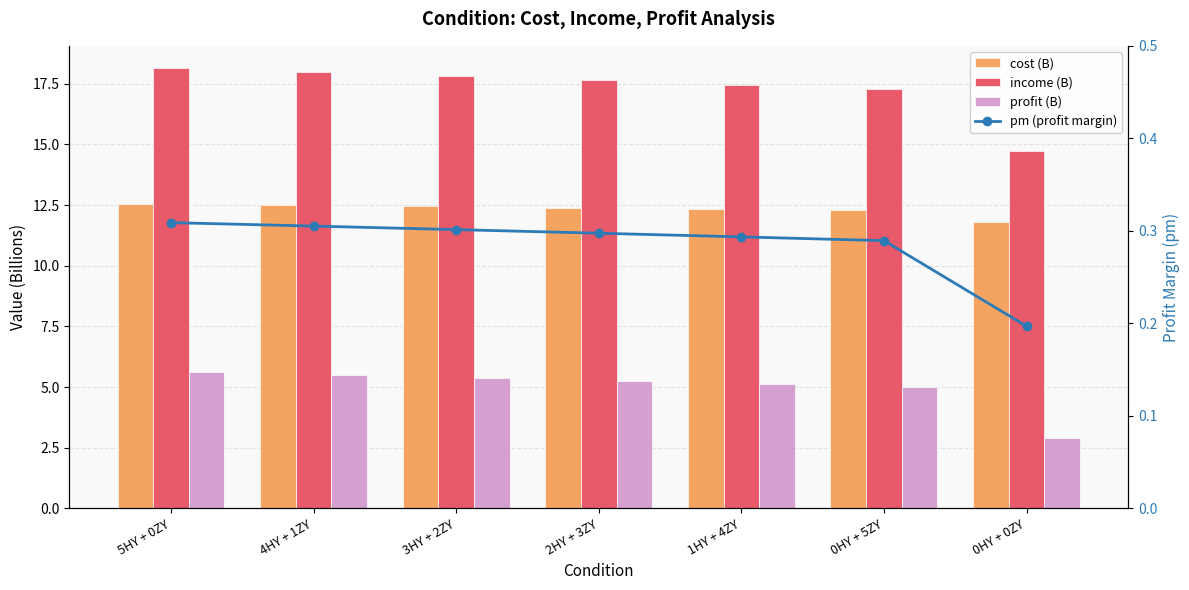

At 5HY + 0ZY, list the series in order from largest to smallest.

income (B), cost (B), profit (B), pm (profit margin)